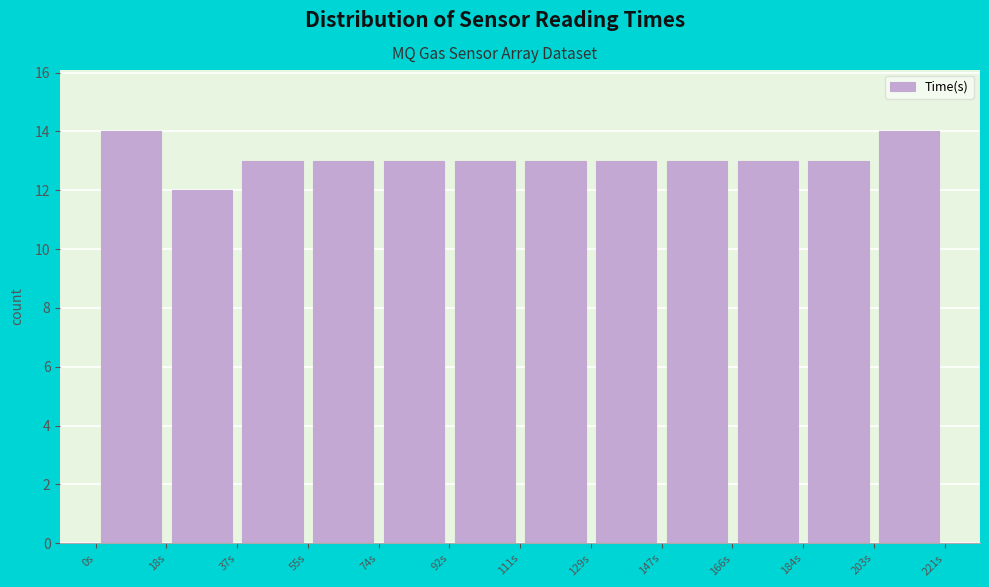

Reading left to right, list every bar in this chart as the range it spans on the x-axis followed by its height. Neither the bar edges nor the heights are printed on the chart, so give them approximately, as read against the axes.

0 to 18: 14
18 to 36: 12
36 to 56: 13
56 to 74: 13
74 to 92: 13
92 to 110: 13
110 to 128: 13
128 to 148: 13
148 to 166: 13
166 to 184: 13
184 to 202: 13
202 to 222: 14